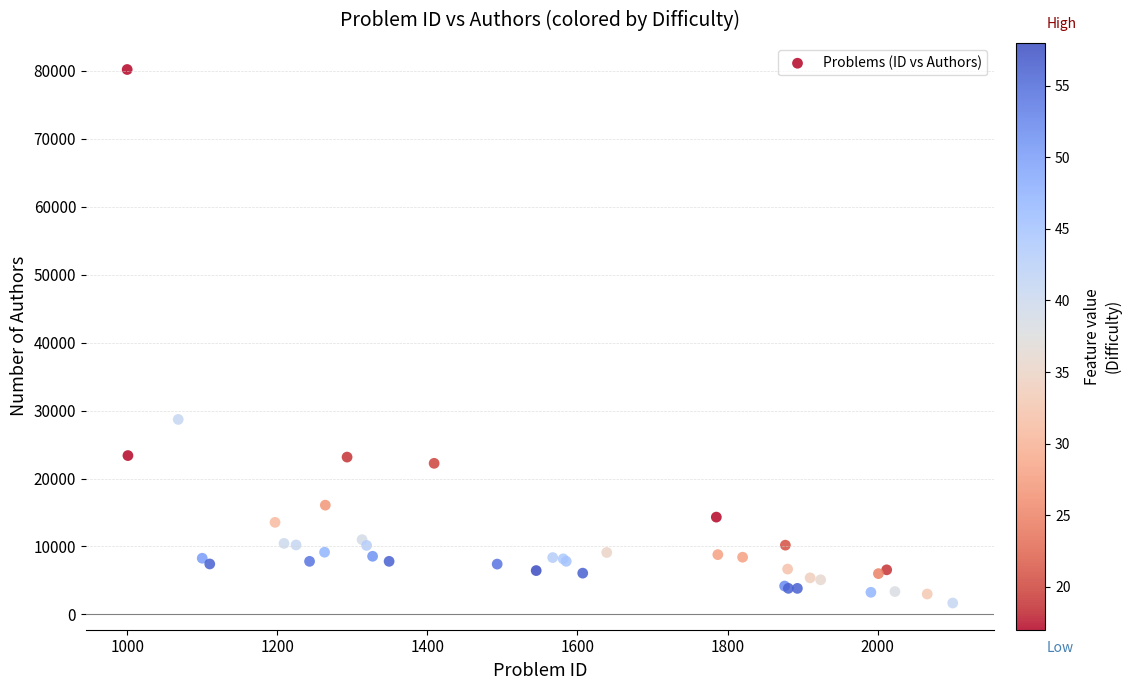

What Y value in the scatter plot is closest to 40943?

28700